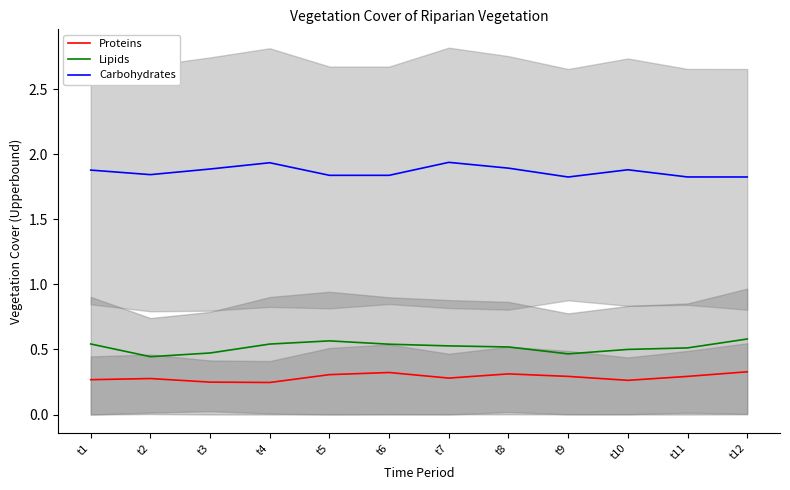

Does the chart have visible grid lines?

No